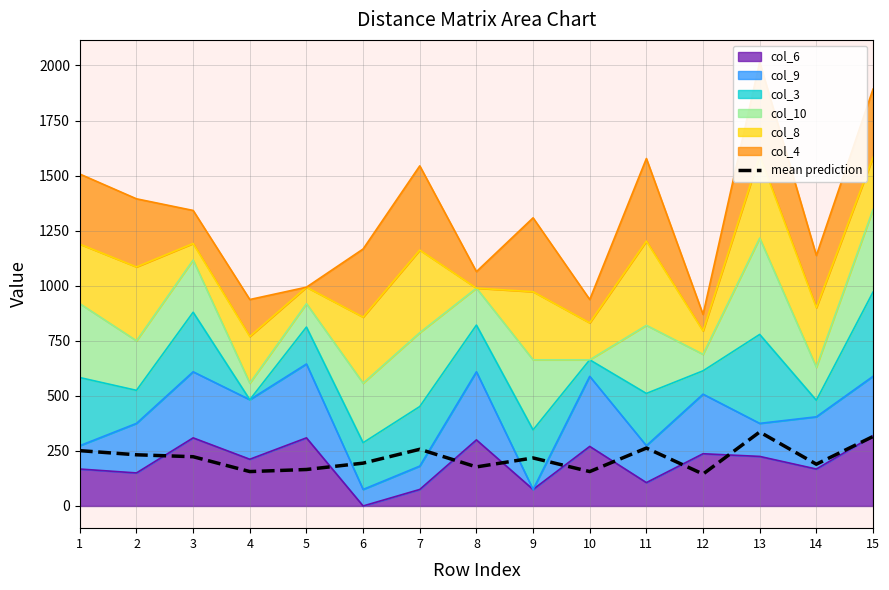

Where is the data nearest to the value 240?

2